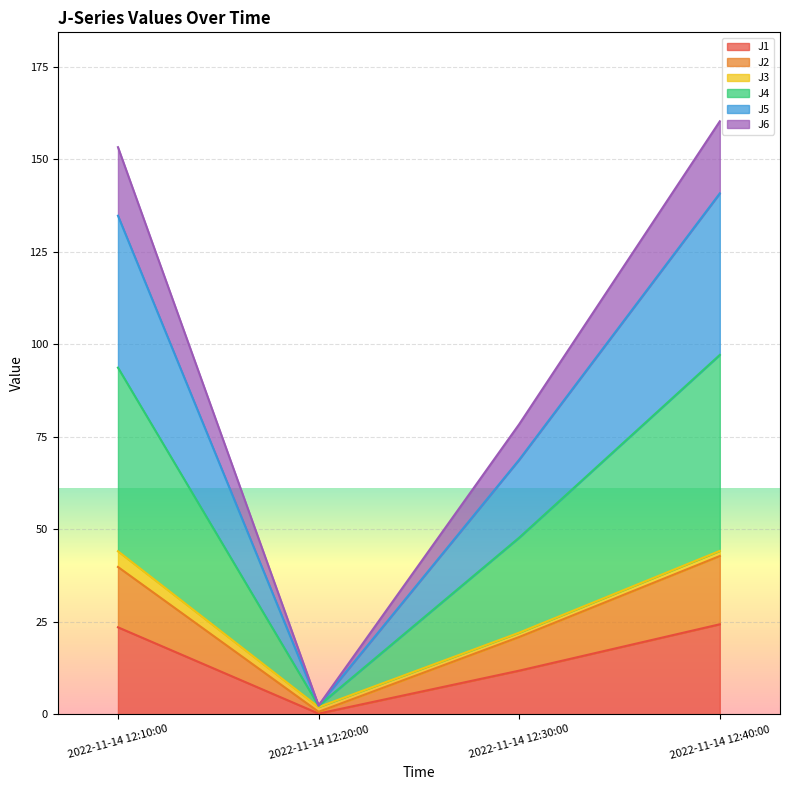

What is the sum of all J1 values?

60.0